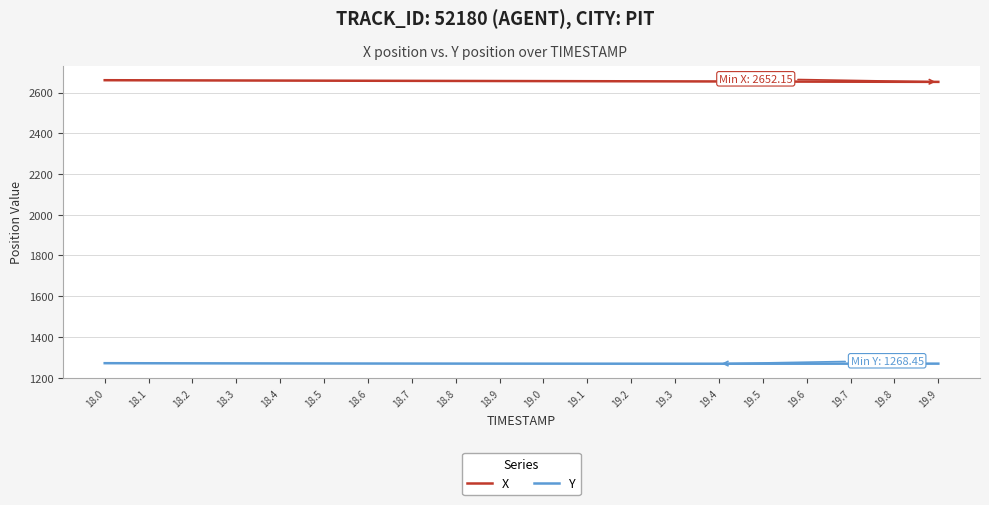

What is the highest value of the X series?

2660.4